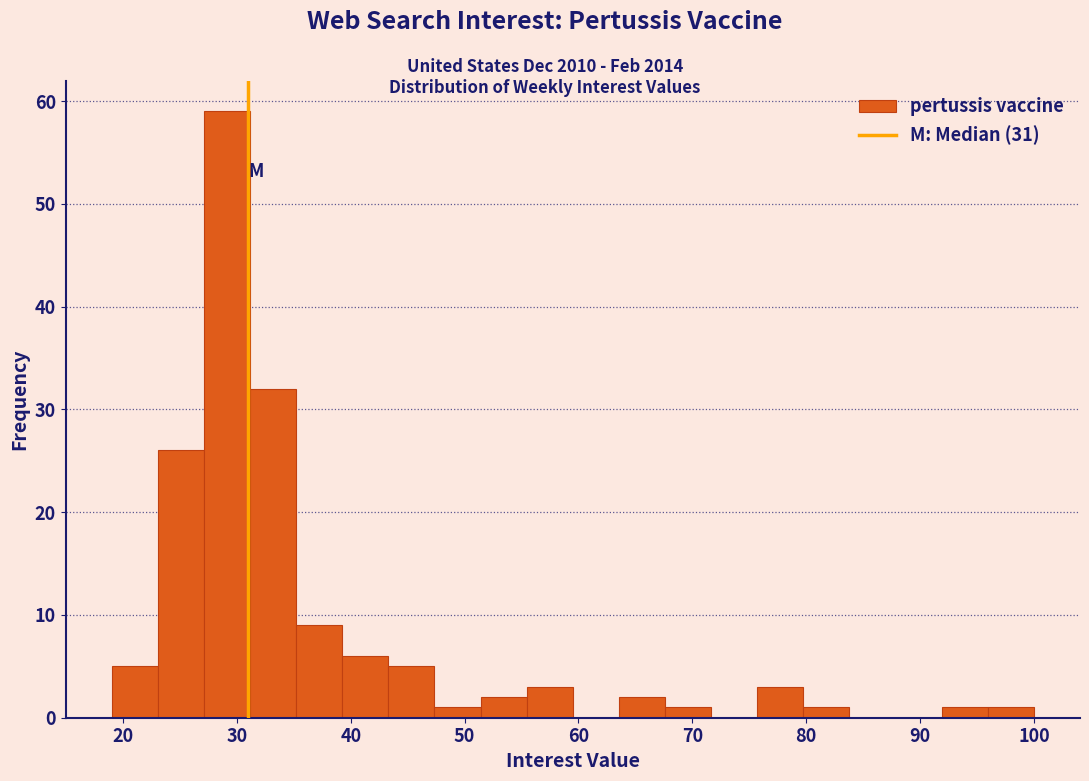

What is the height of the bar covering 51 to 55 on the x-axis? Neither the bar edges nor the heights are printed on the chart, so give them approximately, as read against the axes.

2